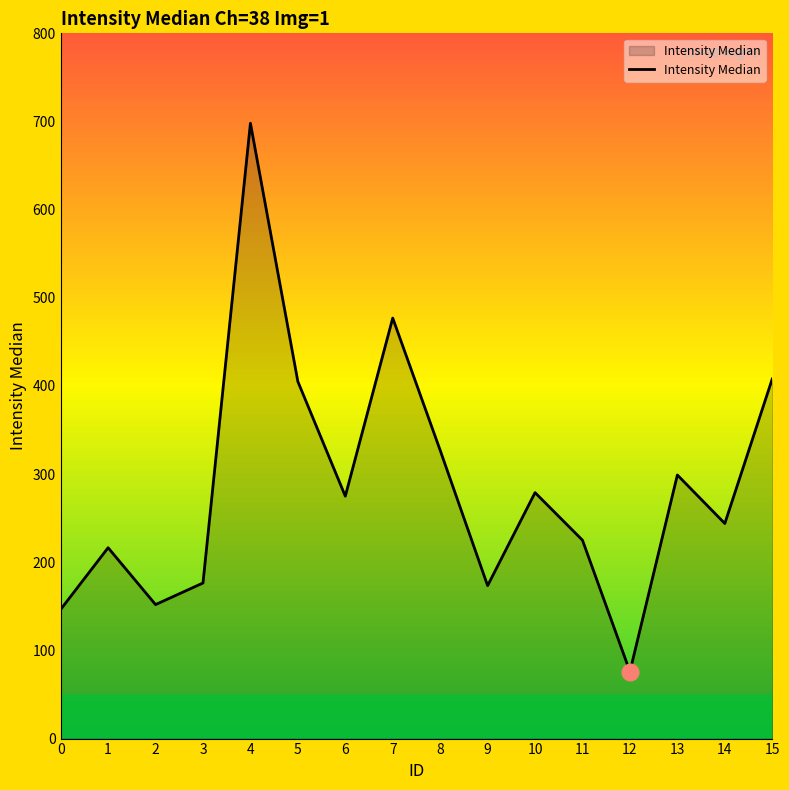

What is the difference between the maximum and minimum values?

622.0